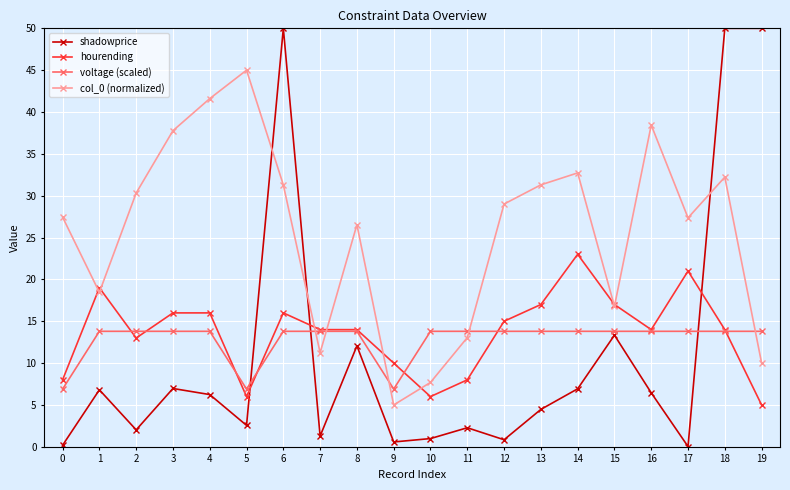

True or false: col_0 (normalized) and shadowprice cross at least once.

True